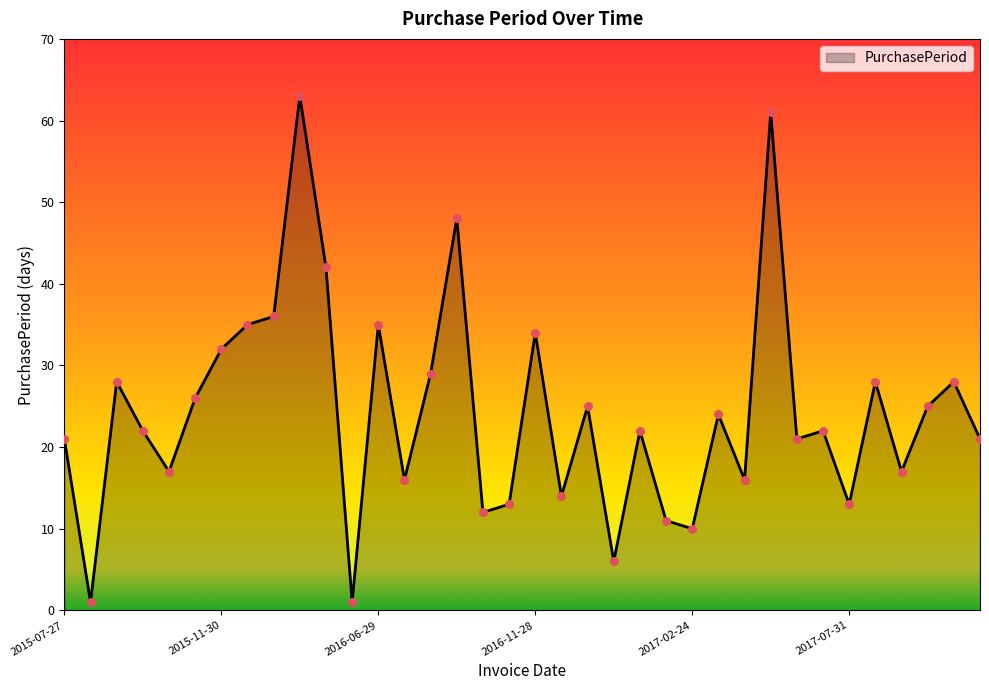

What is the difference between the maximum and minimum values?

62